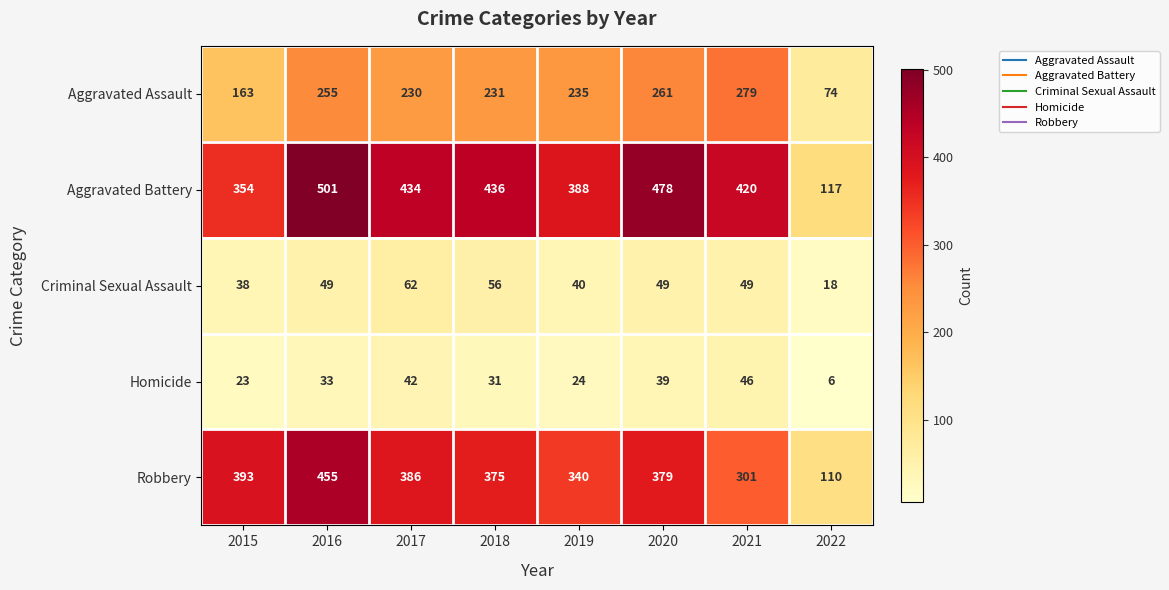

The value of Aggravated Assault at 2018 is 387. True or false?

False